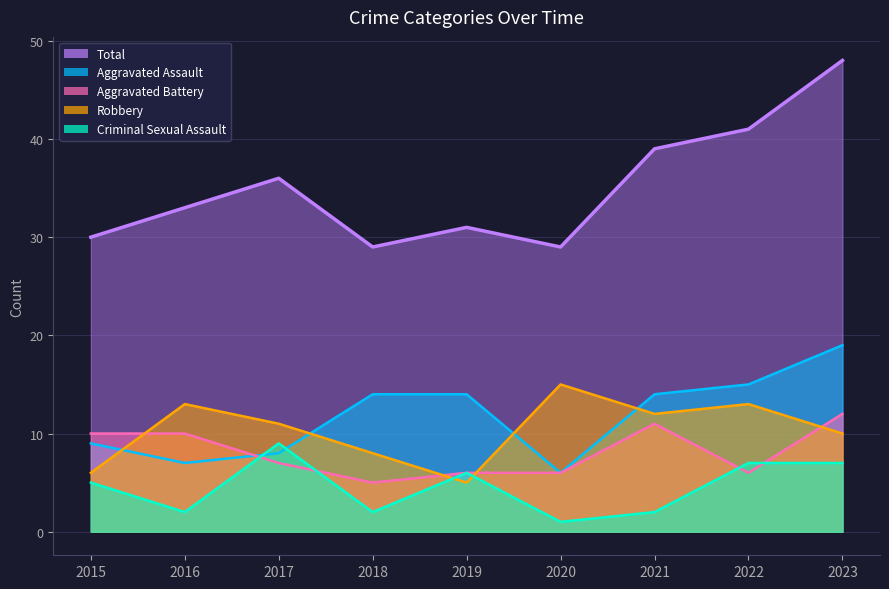

Which series changed the most between 2018 and 2019?

Criminal Sexual Assault